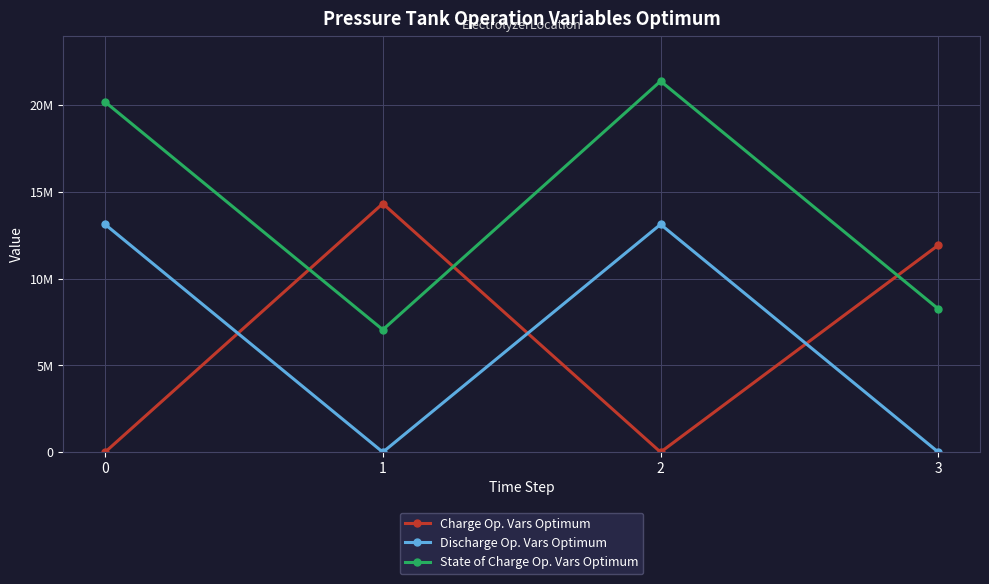

Read the Charge Op. Vars Optimum value at 1.

14338599.2